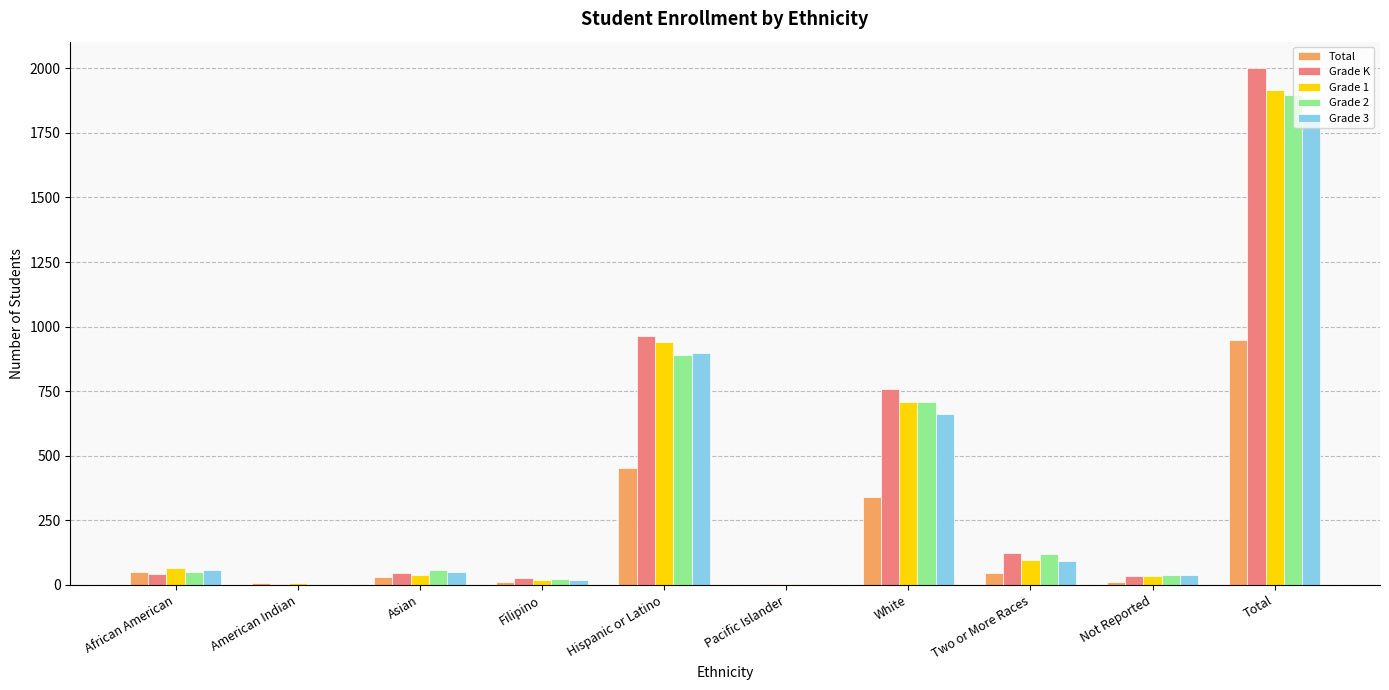

At which category is the sum across all series the highest?

Total